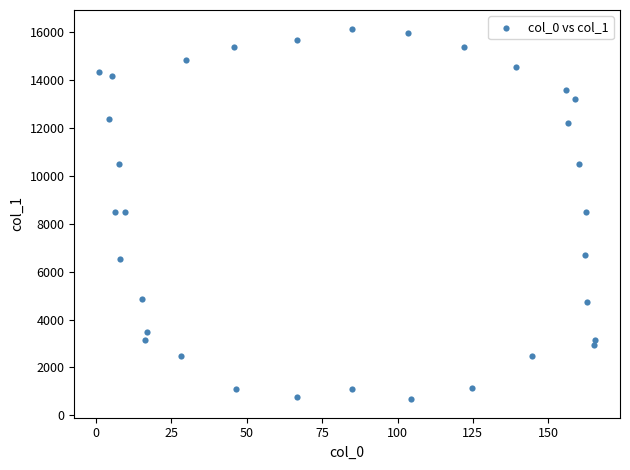

What is the range of Y values (max minus min)?

15467.1